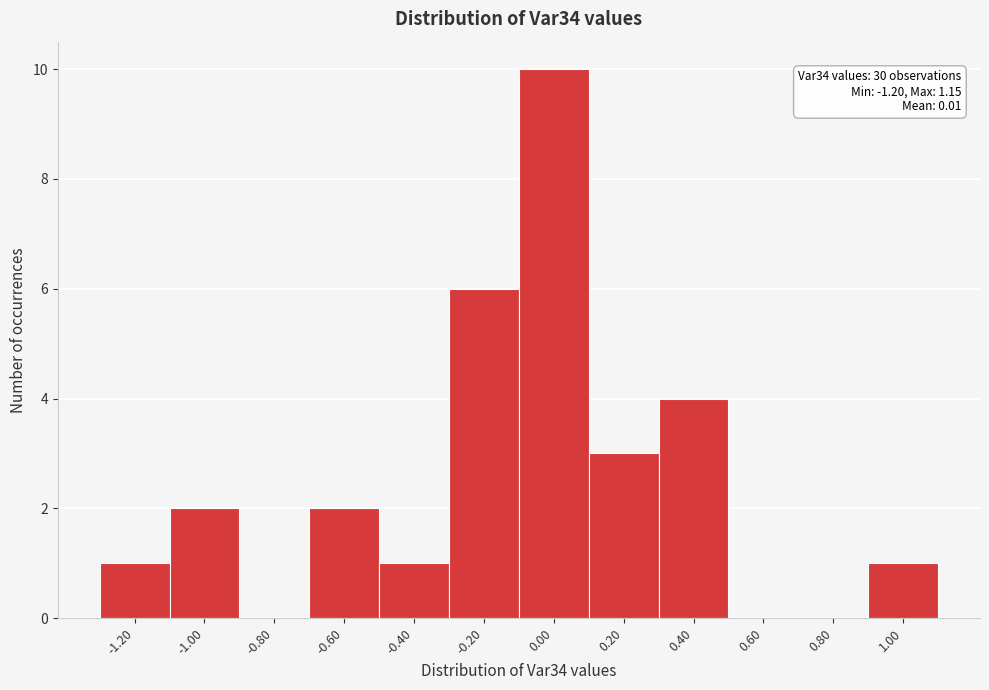

Reading left to right, list all the values displayed in this chart.

-1.20=1	-1.00=2	-0.80=0	-0.60=2	-0.40=1	-0.20=6	0.00=10	0.20=3	0.40=4	0.60=0	0.80=0	1.00=1